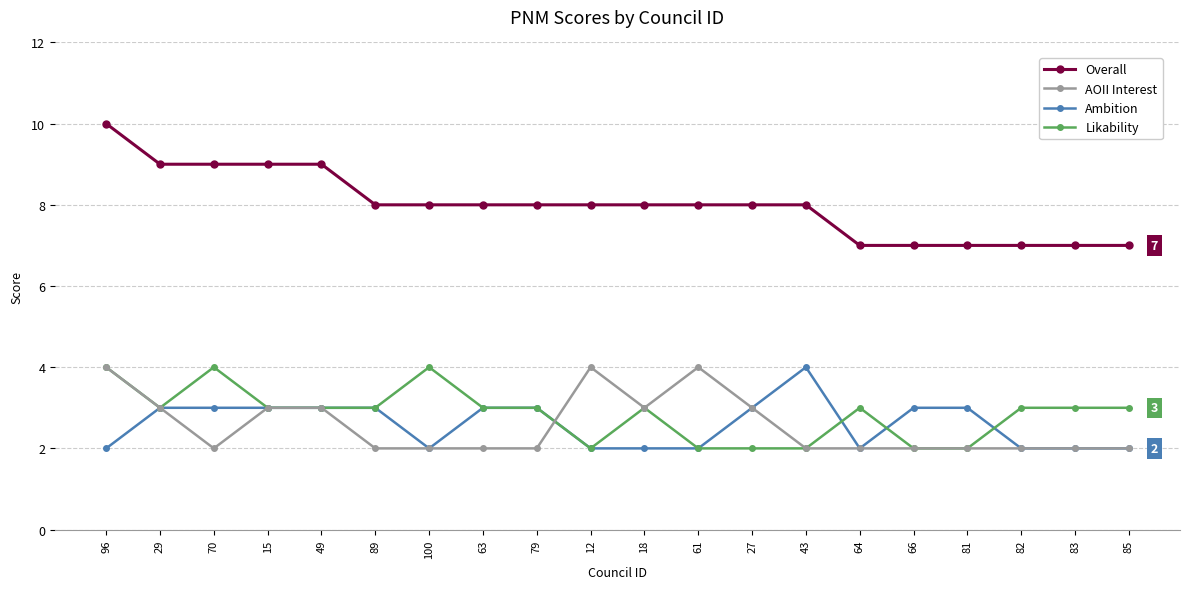

What is the highest value of the Likability series?

4